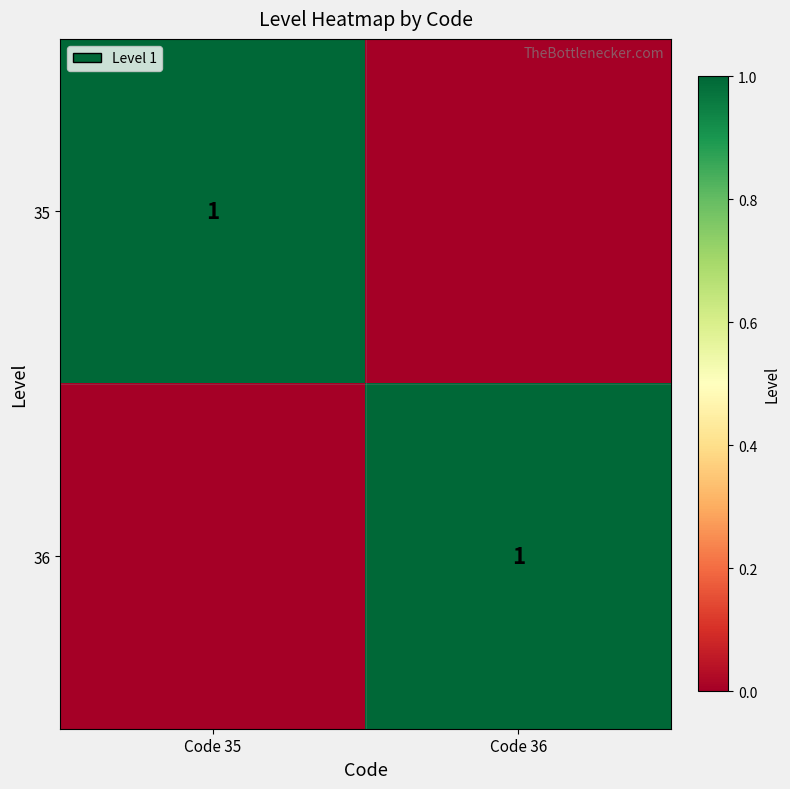

Which has a higher value, Code 36 or Code 35?

Code 35